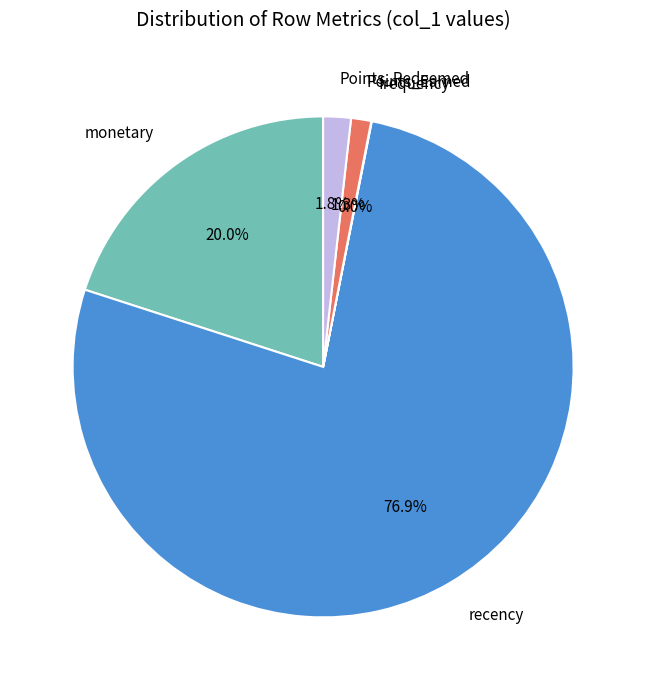

Combined, do Points_Earned and recency account for over 50%?

Yes